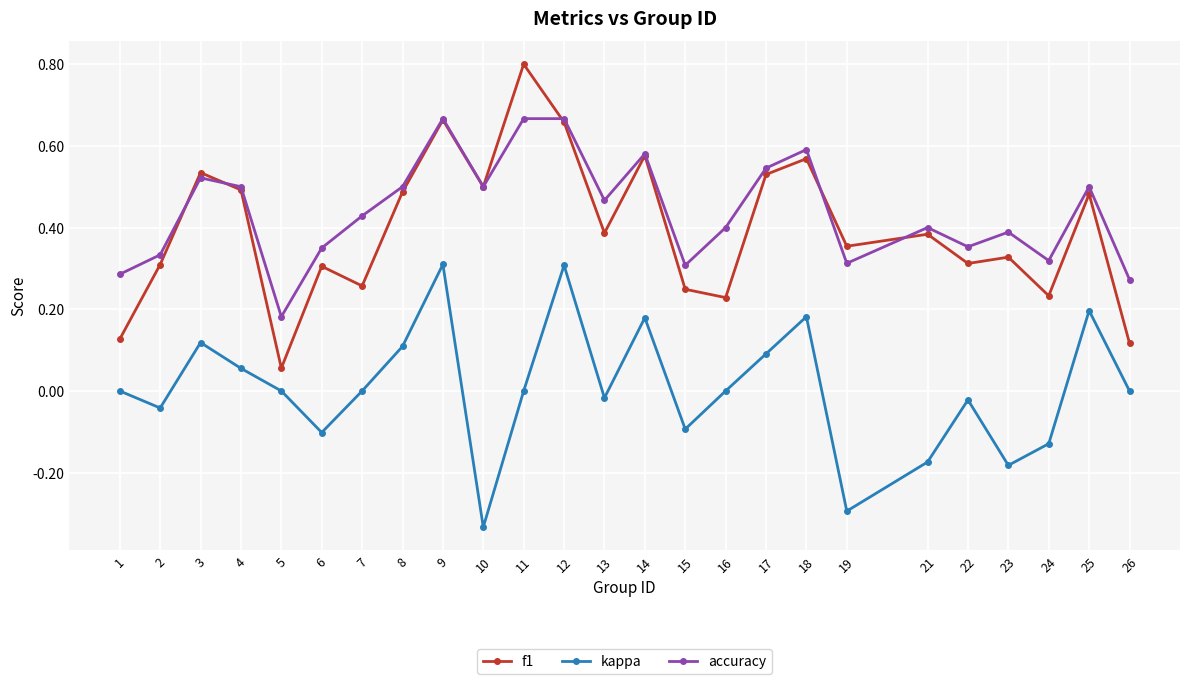

Which series has the widest spread of values?

f1